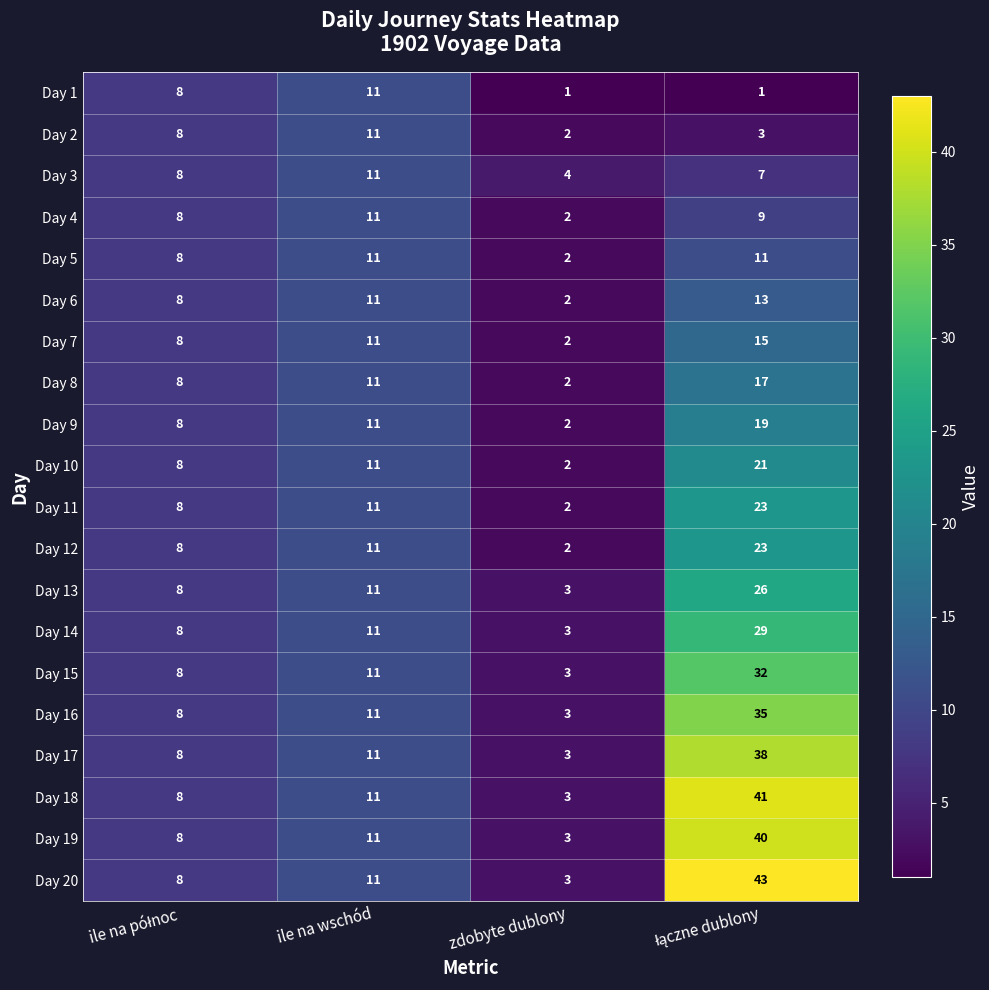

What is the average value of the Day 18 series?

16